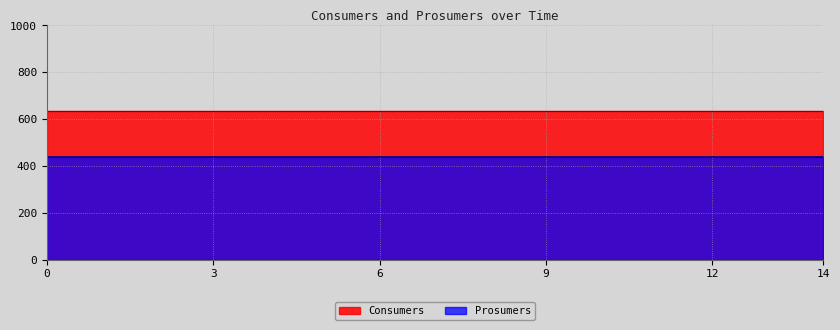

How many distinct data groups are displayed?

2